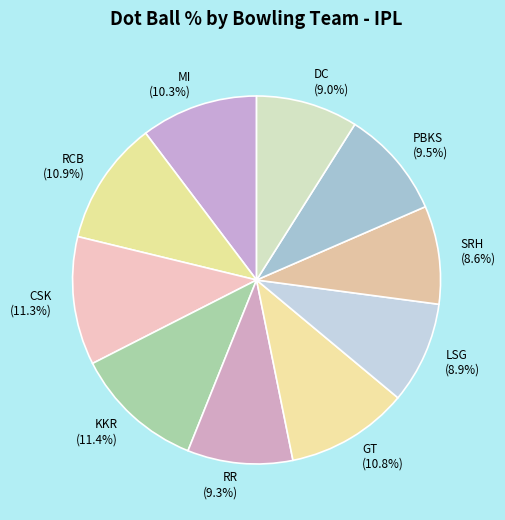

What portion of the pie excludes DC (9.0%)?

91.0%